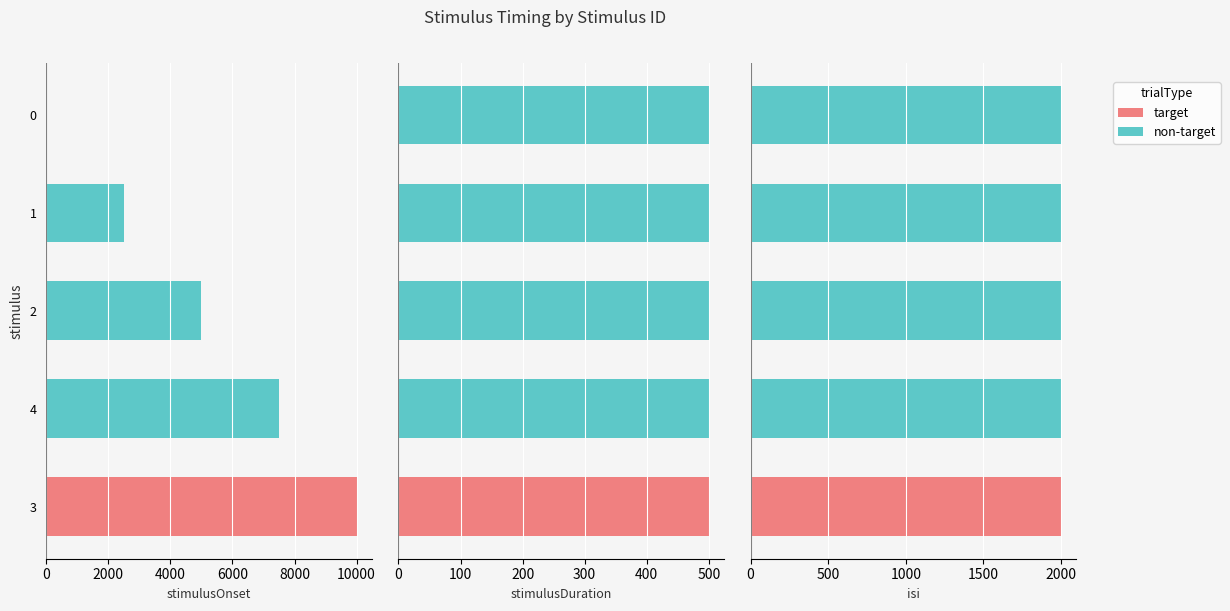

Are the bars horizontal?

Yes